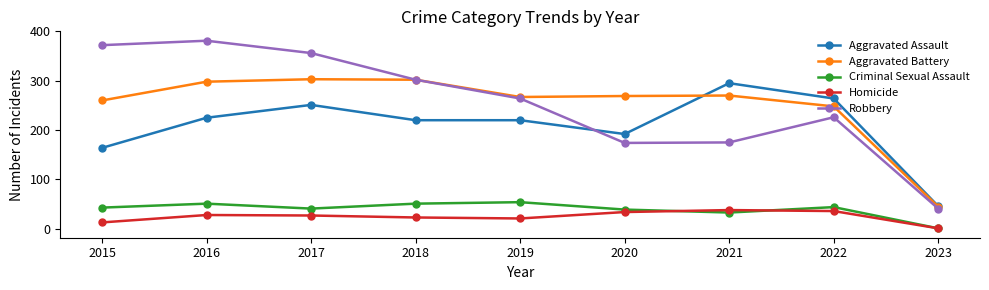

Is it true that Aggravated Battery equals 248 at 2022?

True